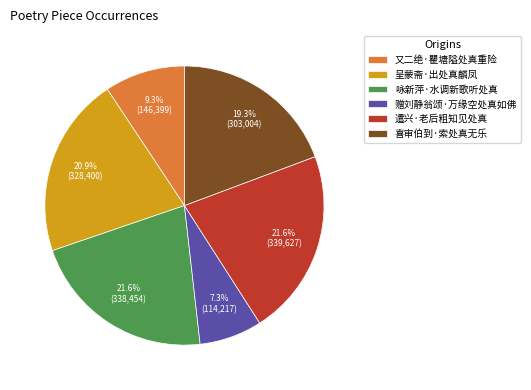

To the nearest percent, what is the combined percentage of 赠刘静翁颂·万缘空处真如佛 and 咏新萍·水调新歌听处真?

29%